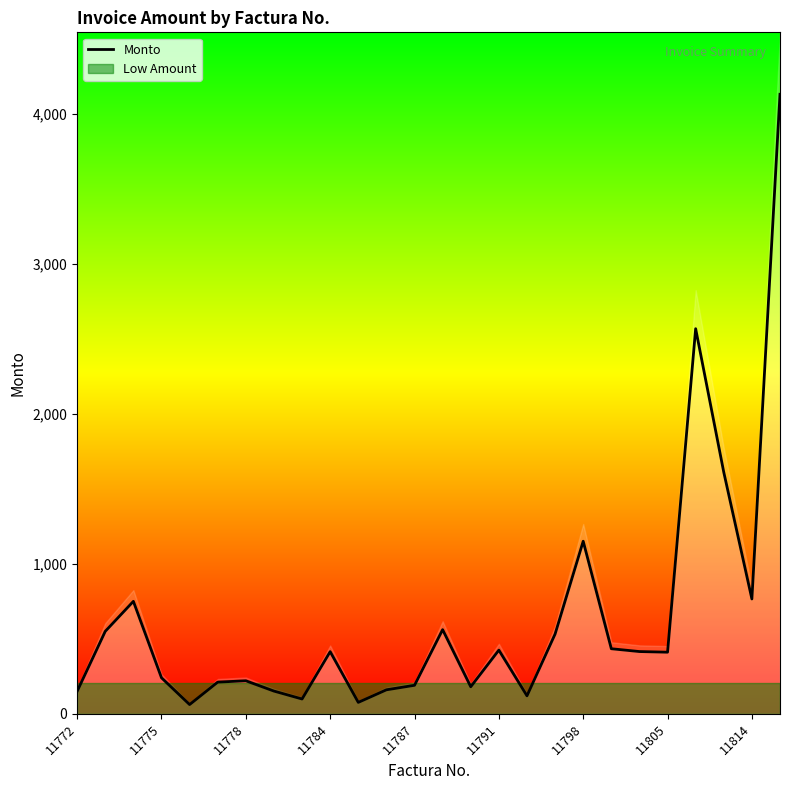

Reading left to right, transcribe all the data shown in this chart.

150.0	550.0	750.0	240.0	61.5	211.2	220.1	151.4	98.7	414.4	76.0	159.9	190.0	561.1	180.2	424.6	119.8	531.7	1151.0	433.9	415.1	410.8	2568.8	1611.3	765.9	4132.5